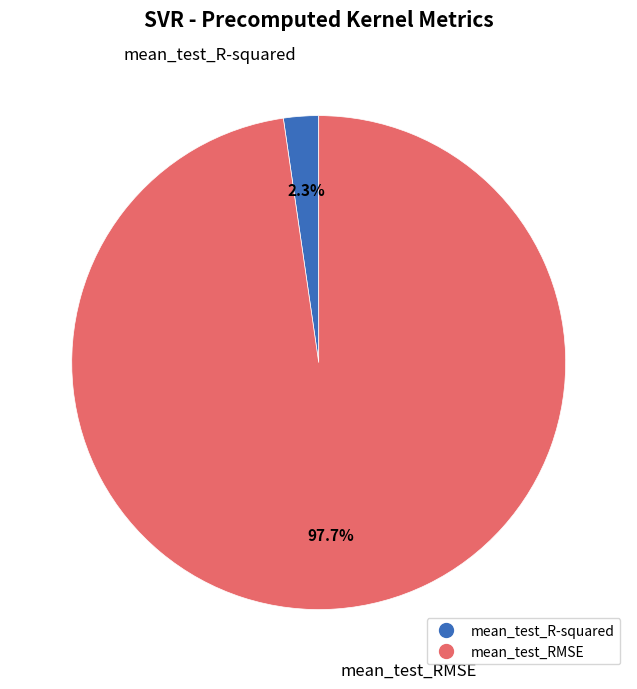

Combined, what portion of the pie is mean_test_R-squared and mean_test_RMSE?

100.0%